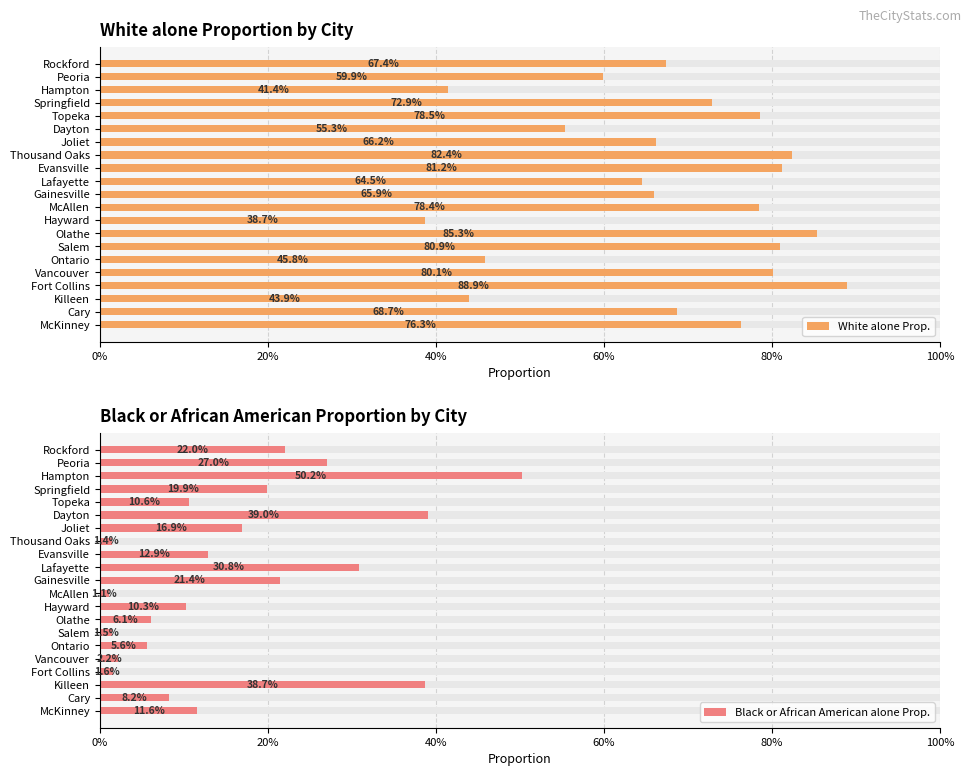

Which series has the widest spread of values?

White alone Prop.